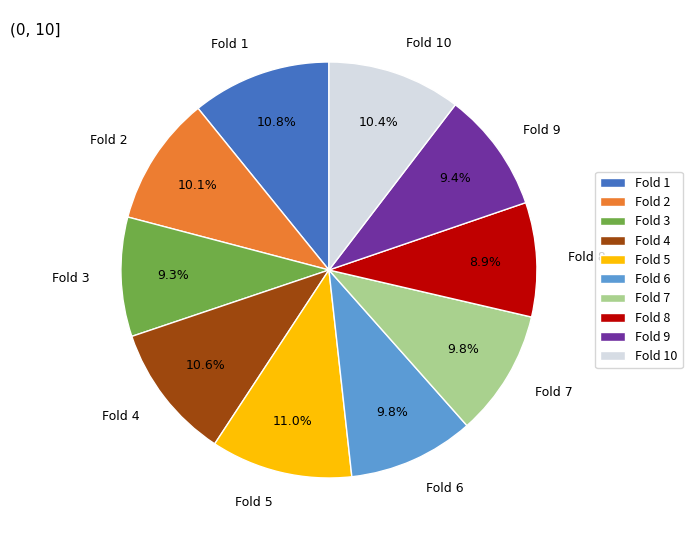

Which has a higher value, Fold 9 or Fold 4?

Fold 4